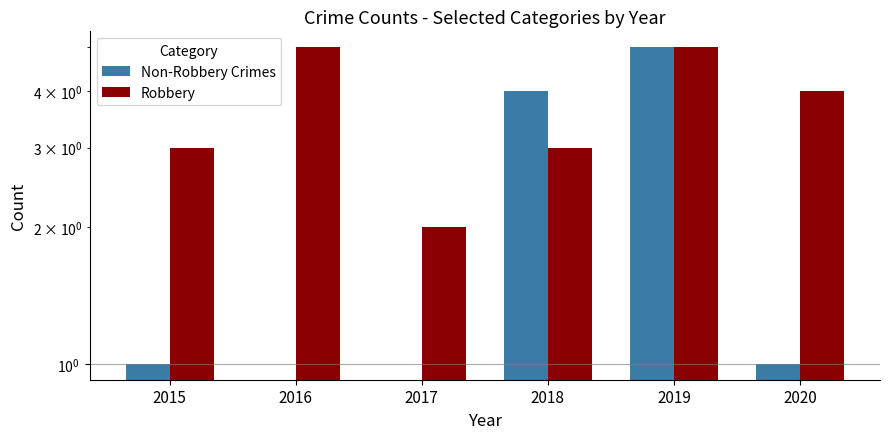

How many values in Non-Robbery Crimes are above zero?

4